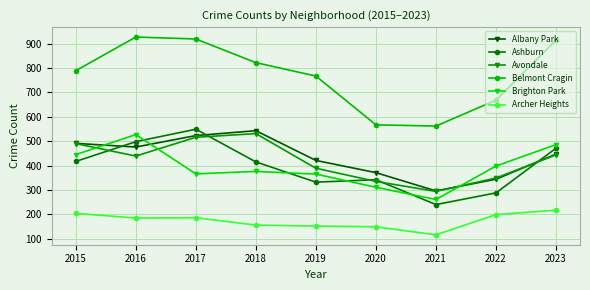

The Belmont Cragin series shows 1043 at 2022. True or false?

False